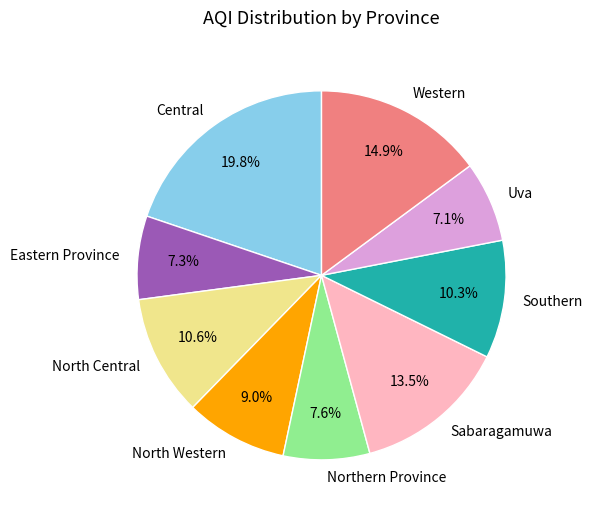

What is the largest slice in the pie chart?

Central